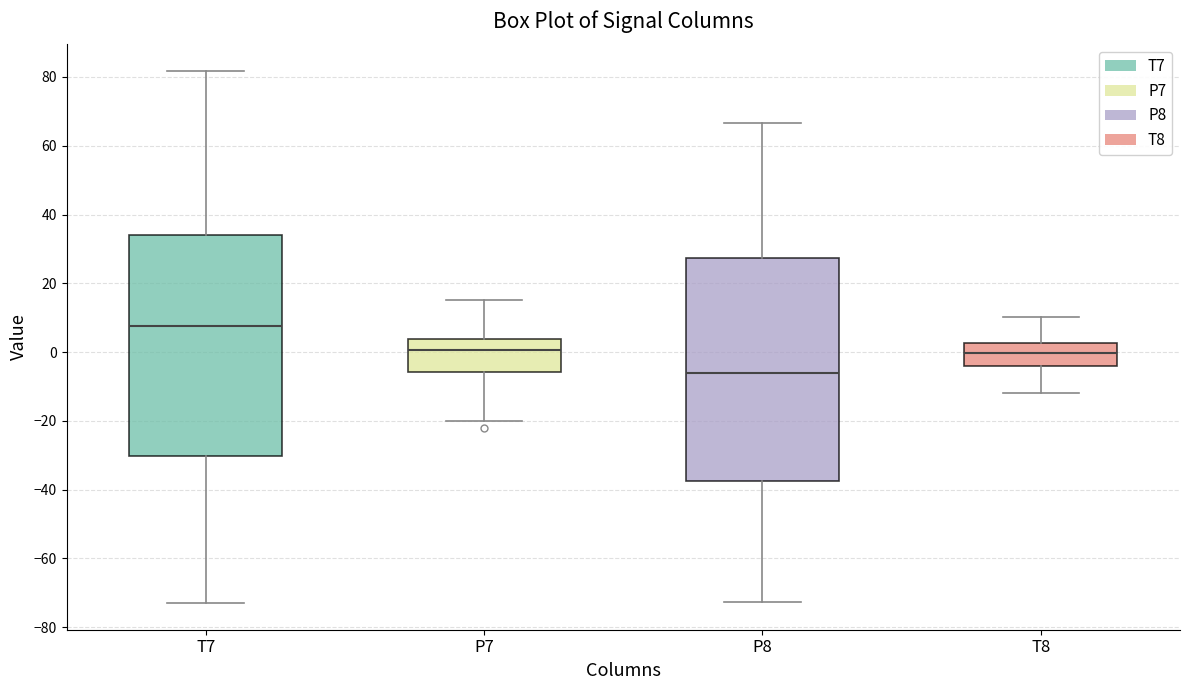

Reading left to right, transcribe this box plot: for each box, give where its median line is, the range the box spans, and where its two whiskers end, as read against the y-axis. The values are not printed on the chart, so give them approximately, as read against the axis.

T7: median 8, box -30 to 34, whiskers -74 to 82
P7: median 0, box -6 to 4, whiskers -20 to 16
P8: median -6, box -38 to 28, whiskers -72 to 66
T8: median 0, box -4 to 2, whiskers -12 to 10